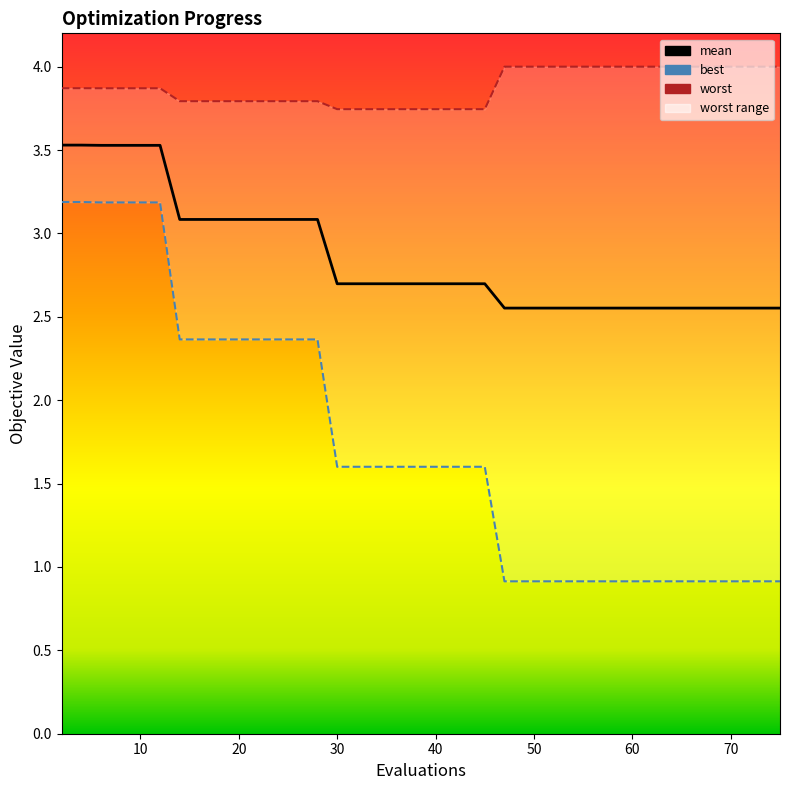

What is the difference between the second highest and second lowest values in the mean series?

1.0